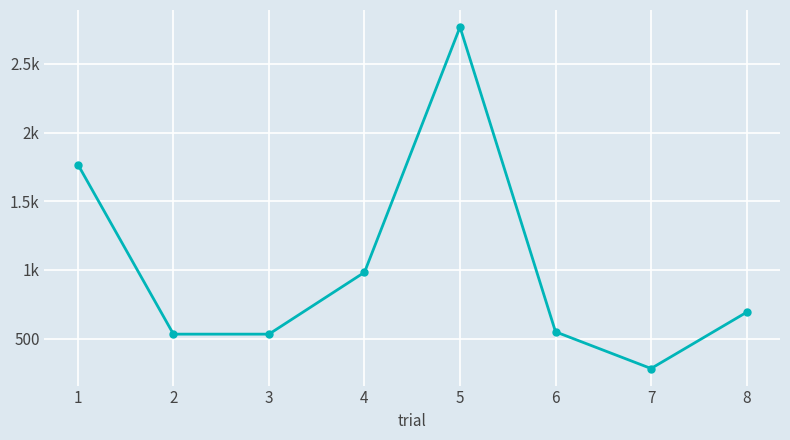

Does the chart have visible grid lines?

Yes